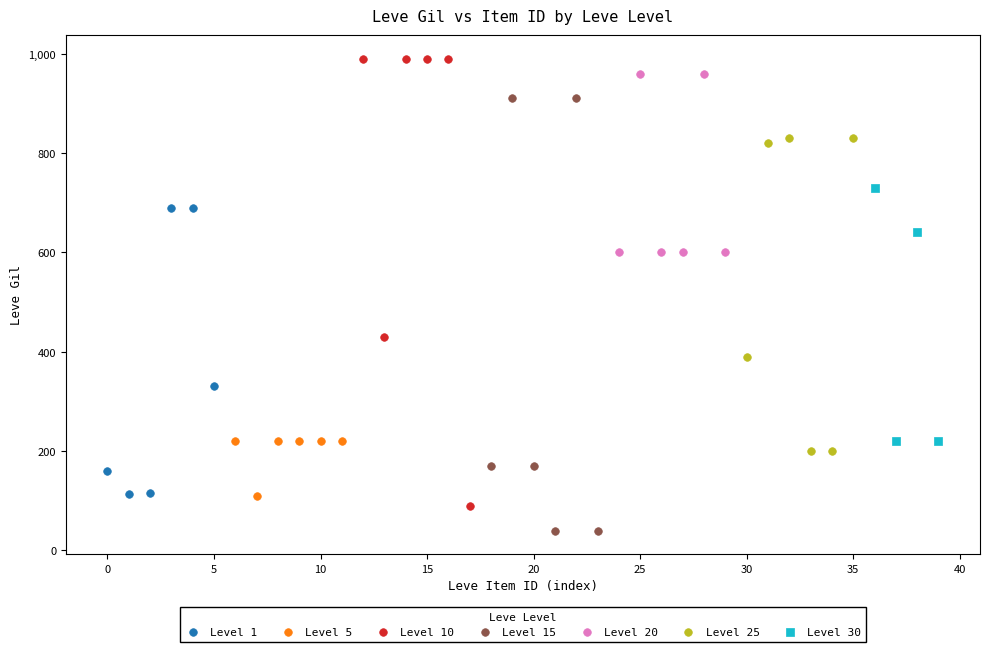

Which series contains the lowest Y value?

Level 15